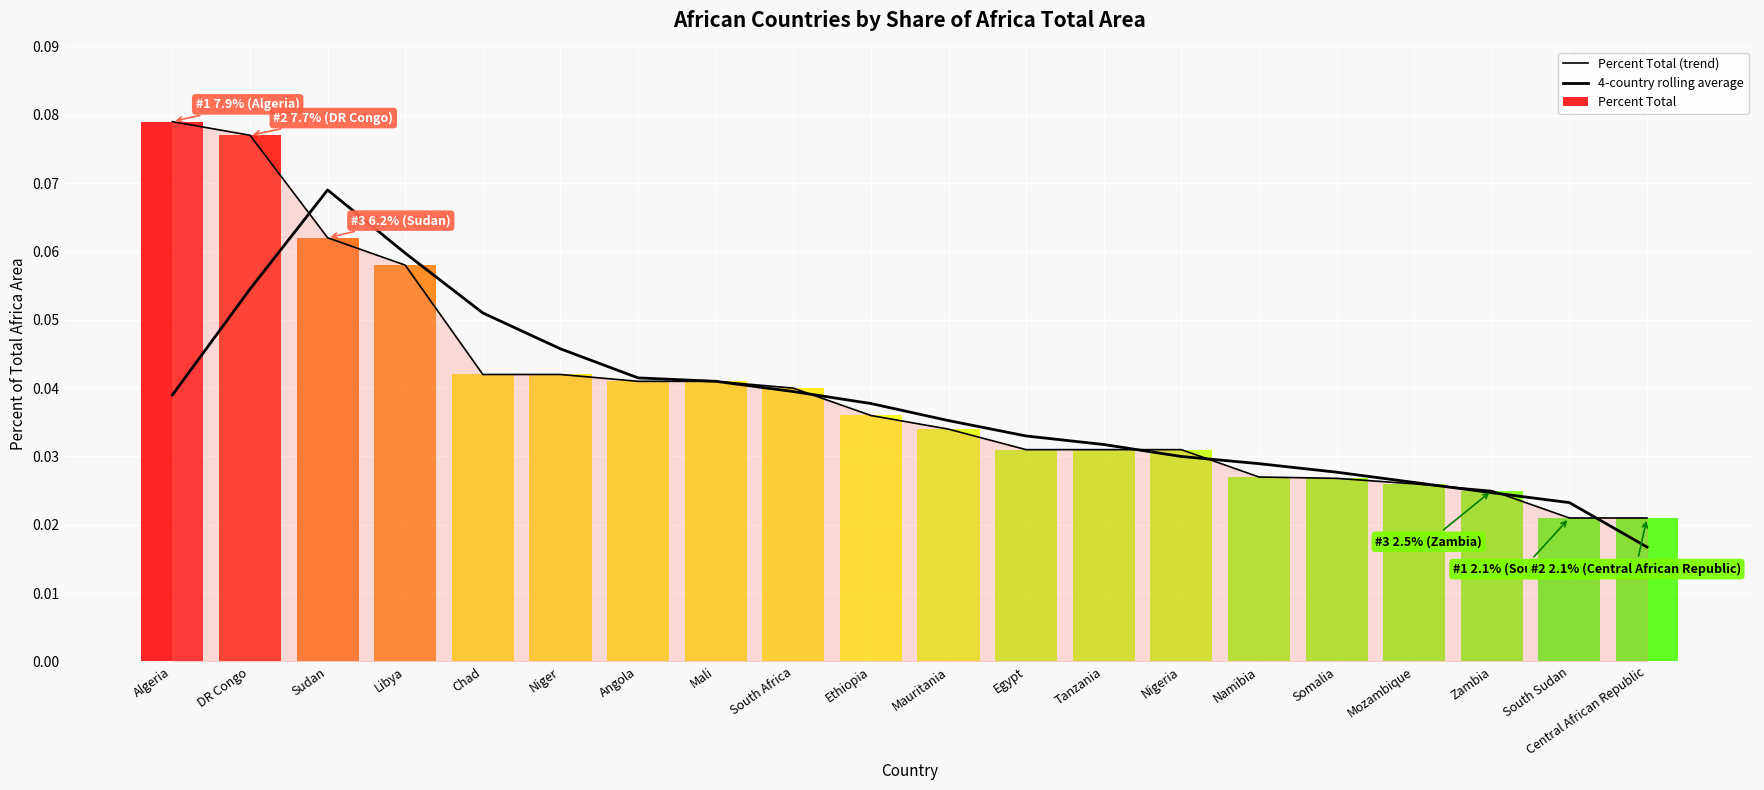

What is the label of the 12th bar from the right?

South Africa